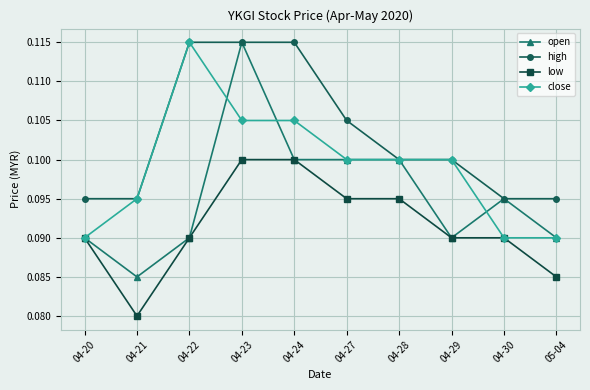

At which label does close reach its peak?

04-22